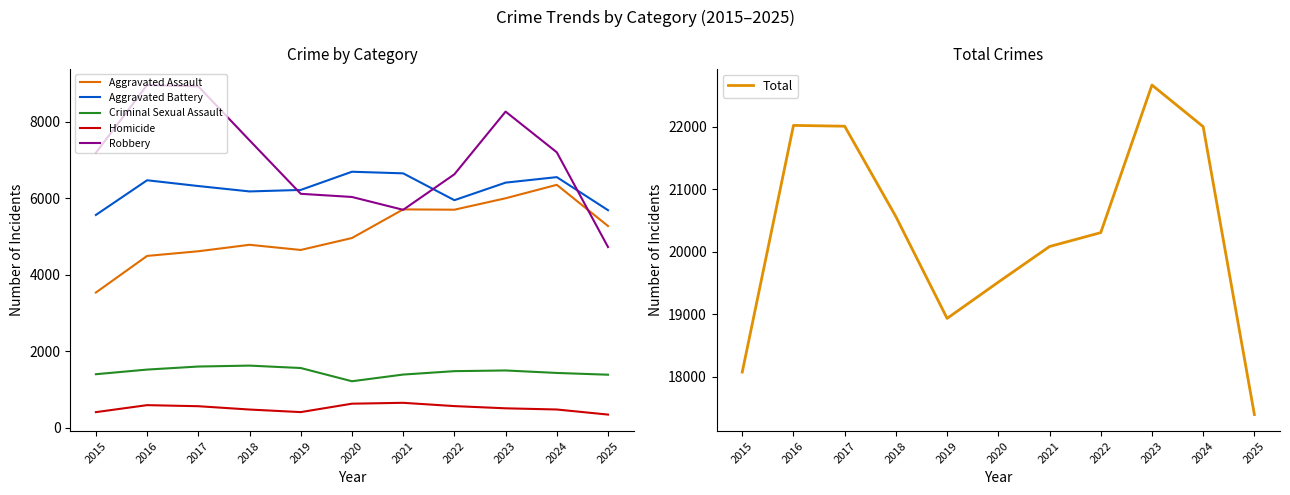

What are all the series names shown in the legend?

Aggravated Assault, Aggravated Battery, Criminal Sexual Assault, Homicide, Robbery, Total